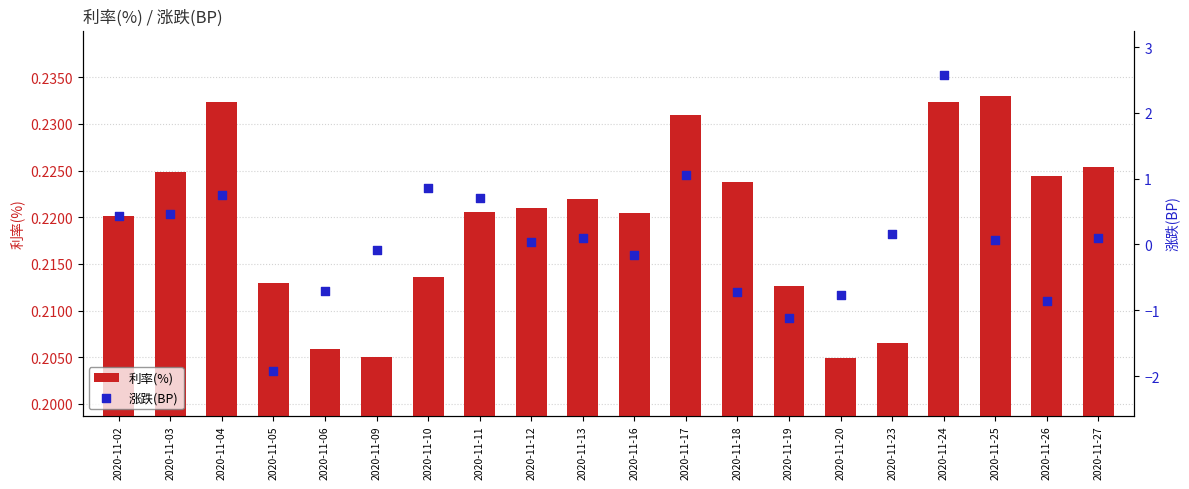

Is the value of 涨跌(BP) at 2020-11-10 greater than the value of 利率(%) at 2020-11-12?

Yes